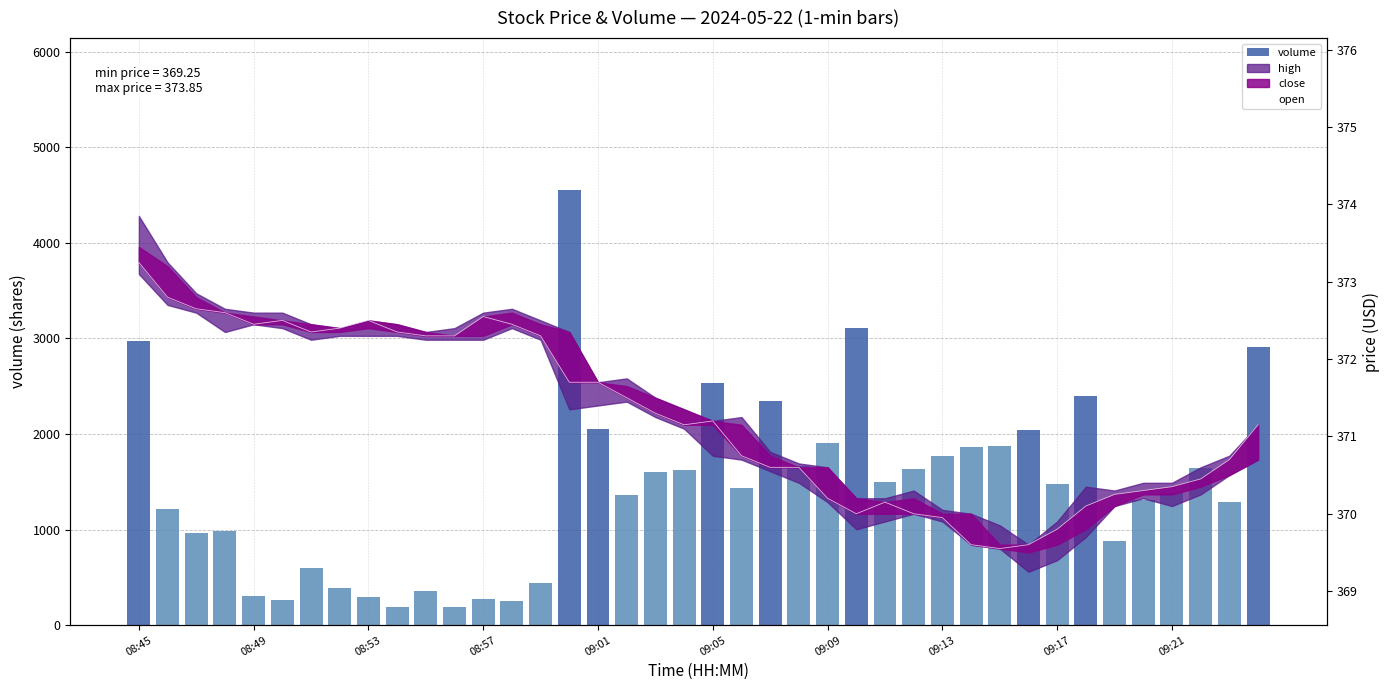

Where is open nearest to the value 371?

19